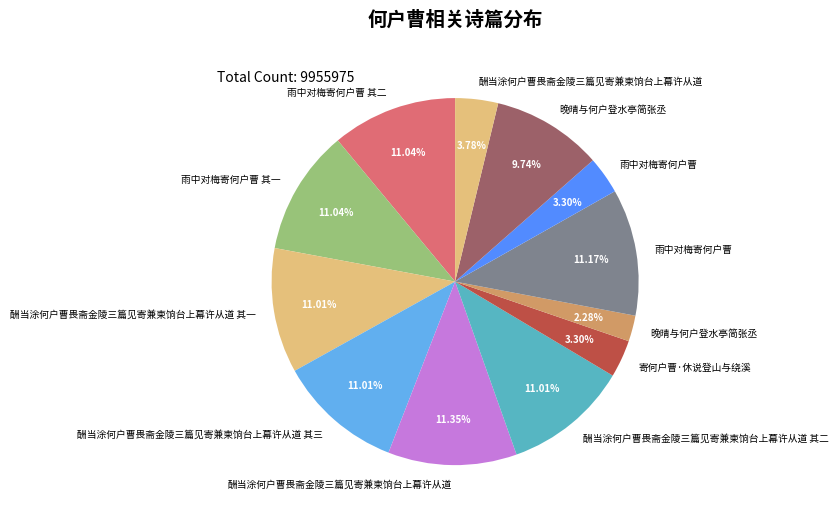

How many slices are in this pie chart?

12